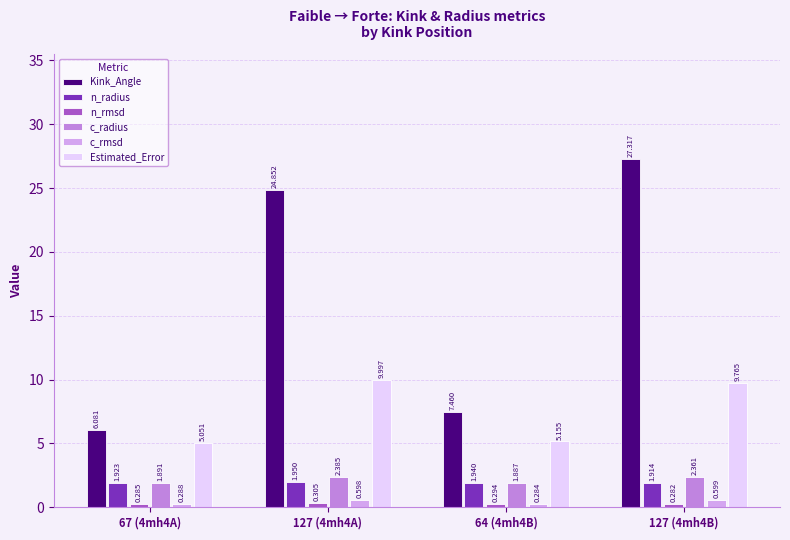

What is the difference between the second highest and minimum values in the c_radius series?

0.5